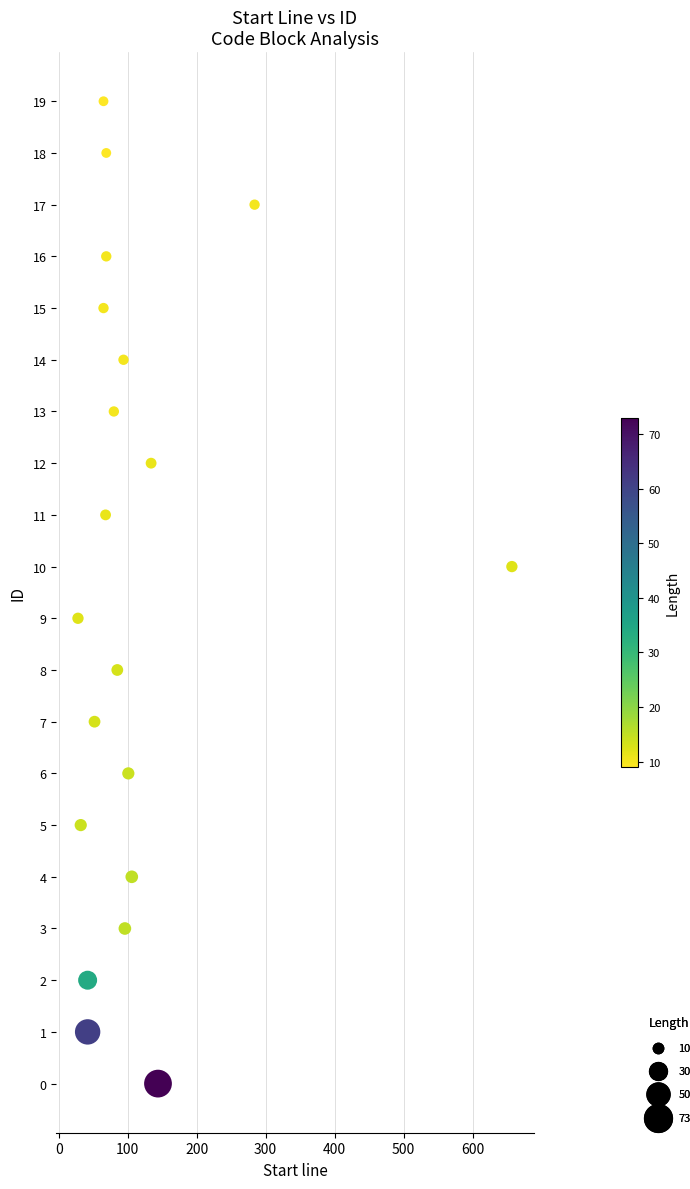

What is the range of X values (max minus min)?

629